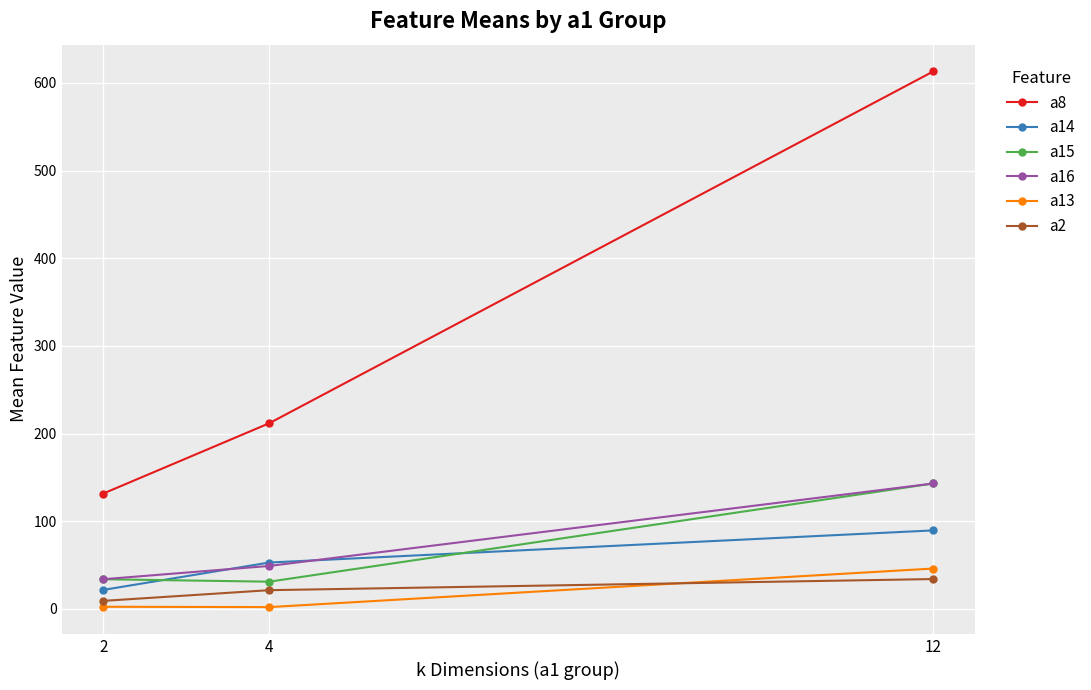

Which series has the largest total across all categories?

a8